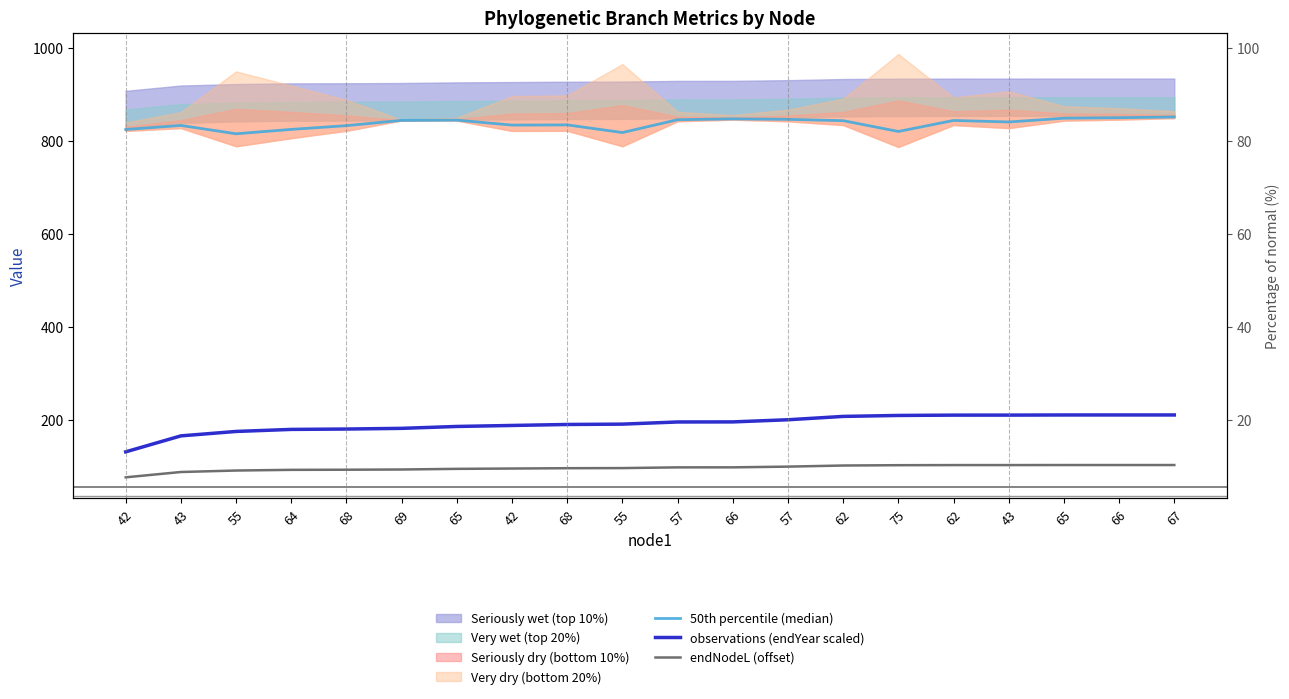

True or false: 50th percentile (median) and observations (endYear scaled) cross at least once.

False